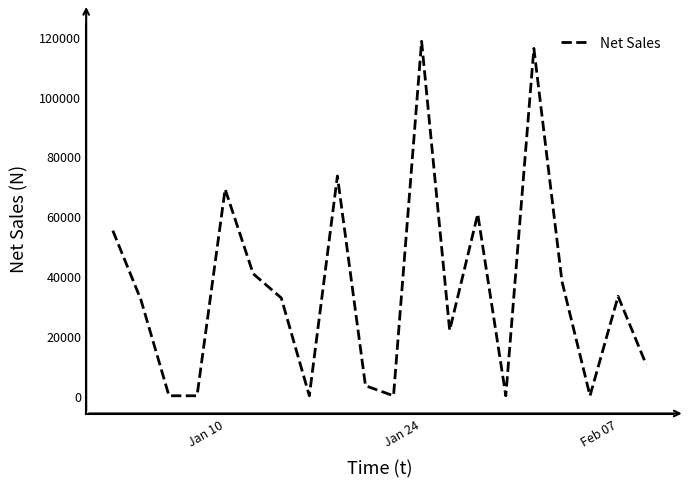

What is the greatest value displayed?

118603